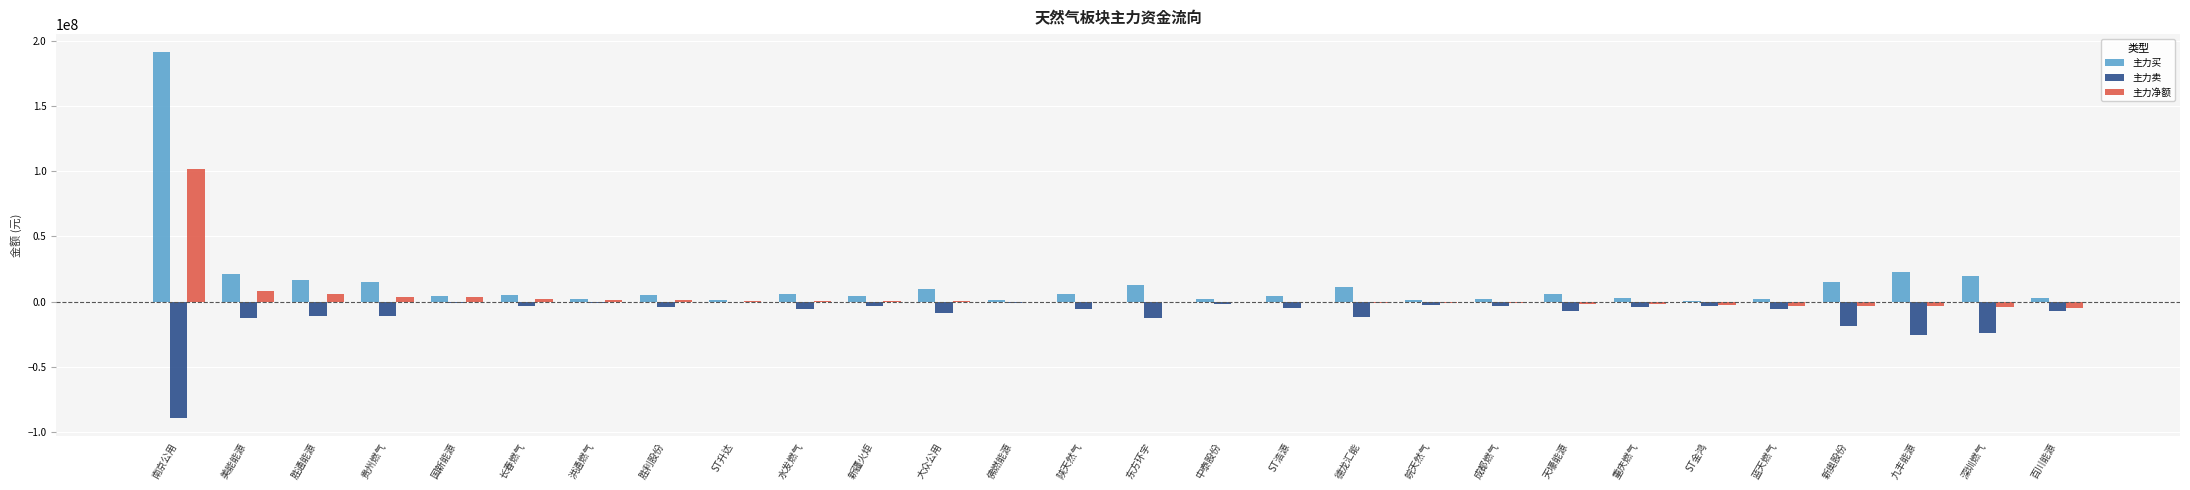

Is the value of 主力卖 at 洪通燃气 greater than the value of 主力净额 at 九丰能源?

Yes